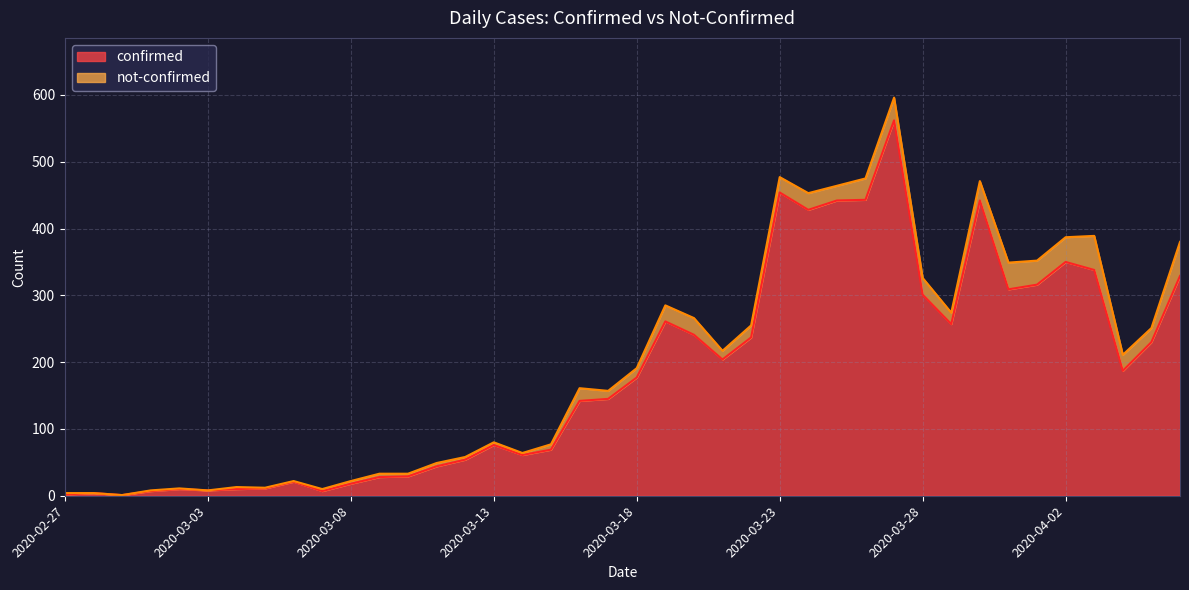

The chart shows a value of 241 at 2020-03-20. True or false?

True